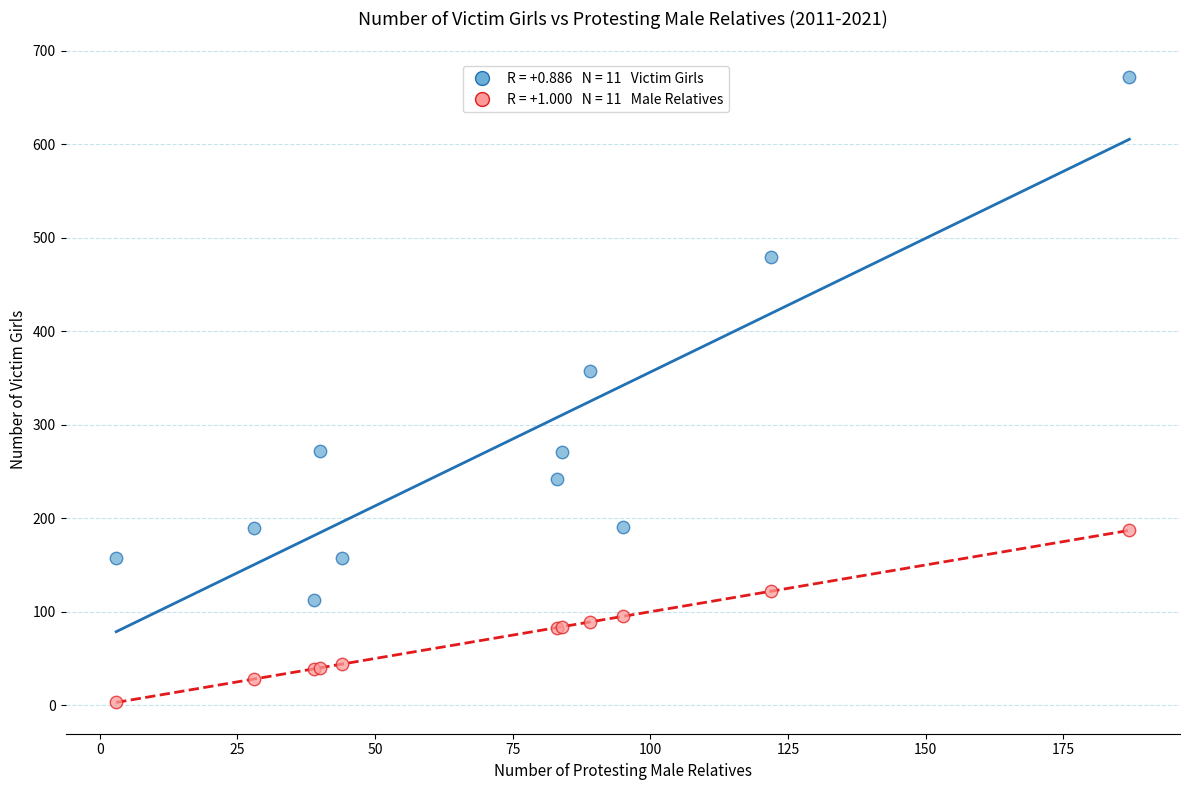

Across all series, what Y value is closest to 337?

357